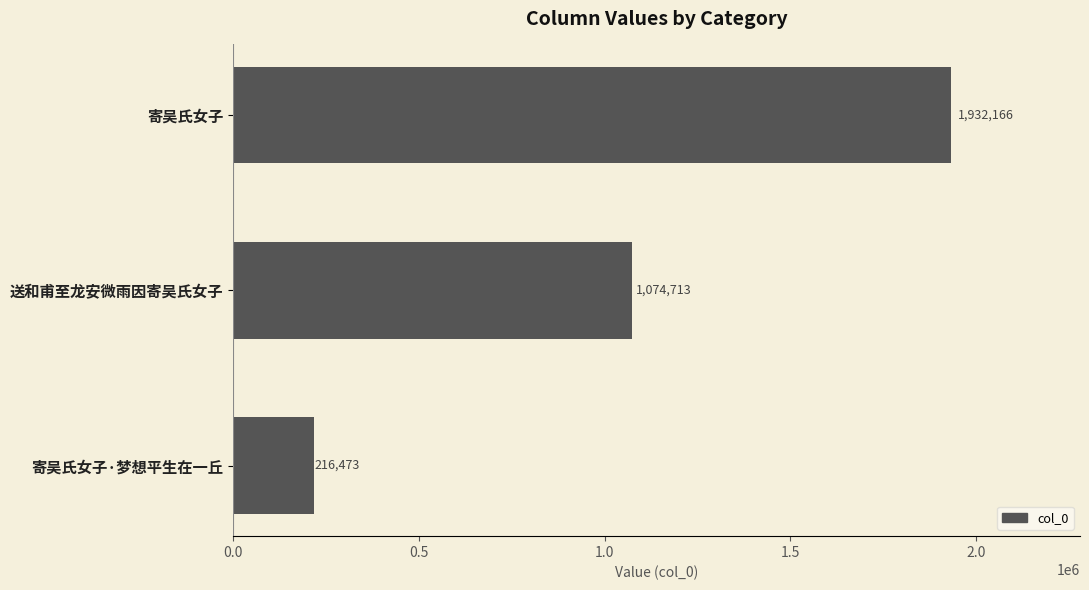

What position from the bottom is 寄吴氏女子·梦想平生在一丘?

1